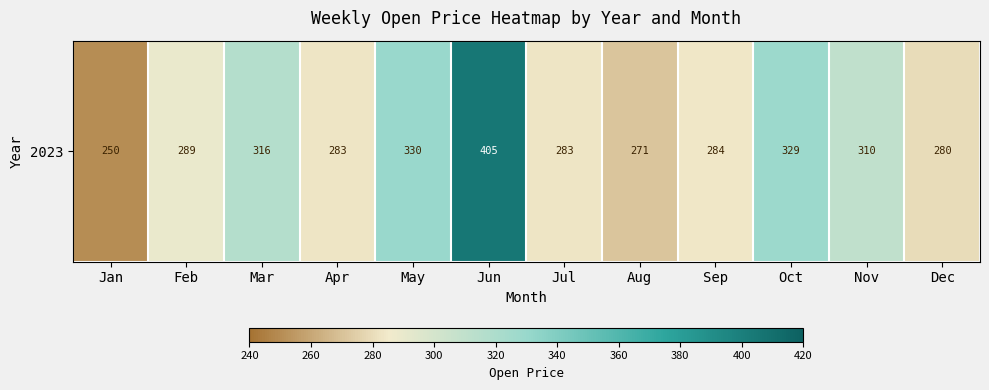

What is the average value?

302.5